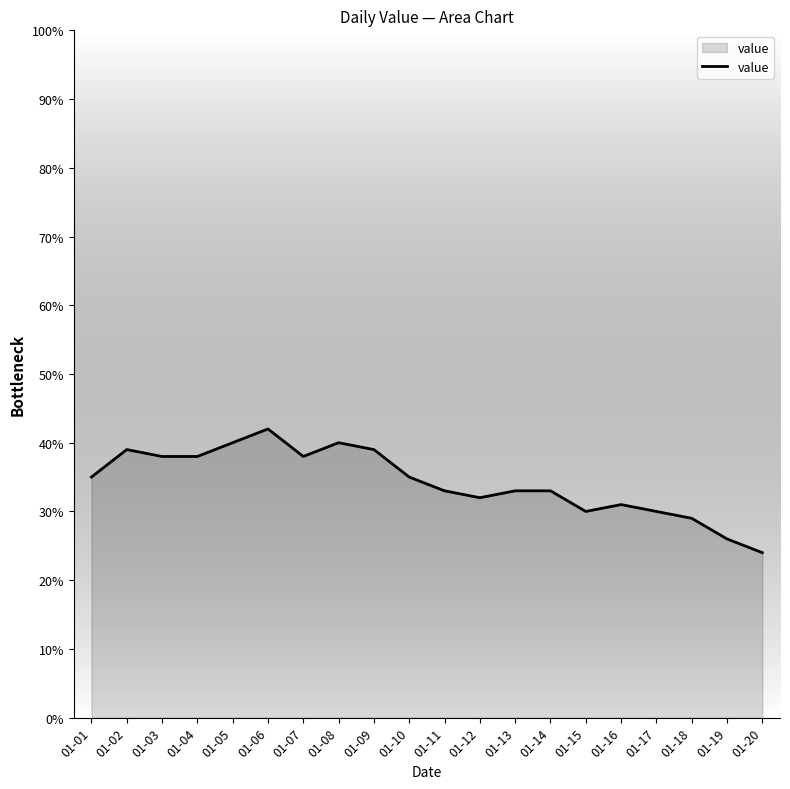

Reading left to right, transcribe all the data shown in this chart.

35	39	38	38	40	42	38	40	39	35	33	32	33	33	30	31	30	29	26	24